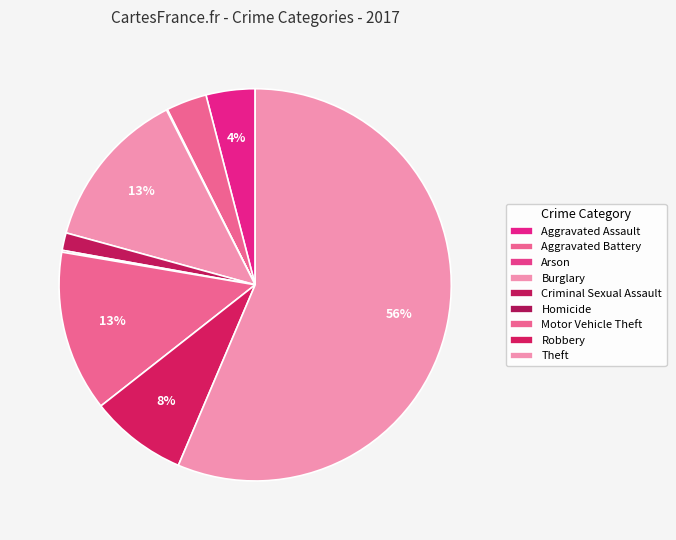

Which slice is the smallest?

Arson